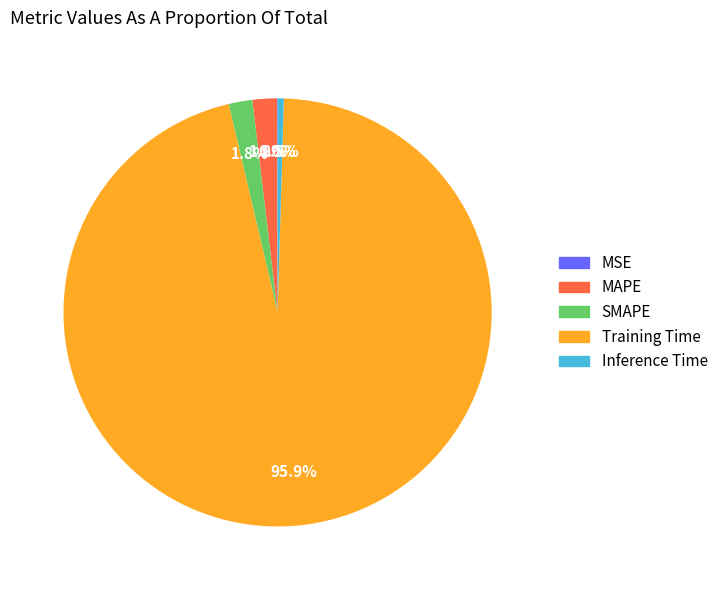

To the nearest percent, what percentage of the pie is Training Time?

96%